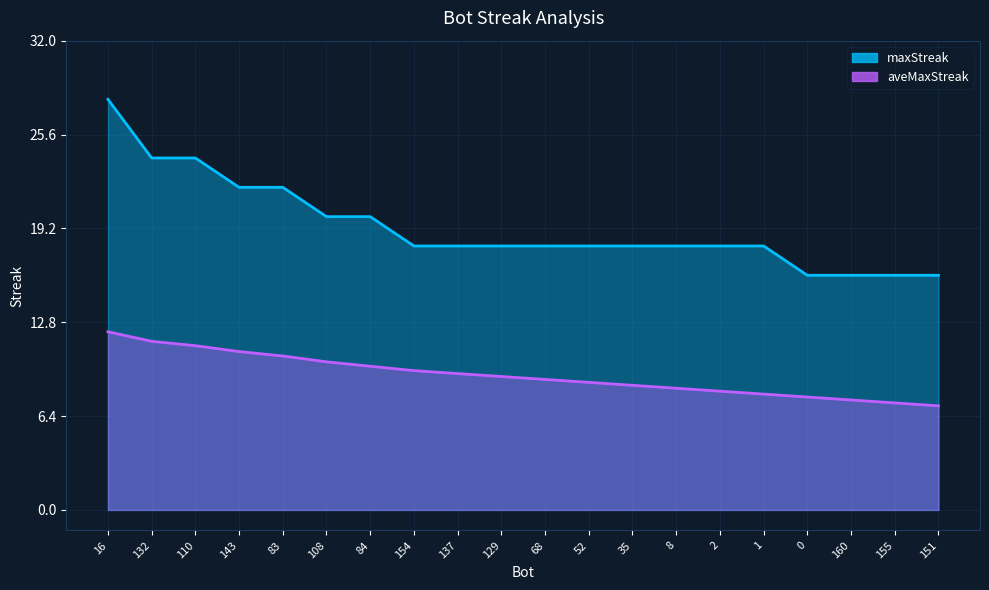

Reading left to right, extract all data points from this chart.

maxStreak: 28.0	24.0	24.0	22.0	22.0	20.0	20.0	18.0	18.0	18.0	18.0	18.0	18.0	18.0	18.0	18.0	16.0	16.0	16.0	16.0
aveMaxStreak: 12.2	11.5	11.2	10.8	10.5	10.1	9.8	9.5	9.3	9.1	8.9	8.7	8.5	8.3	8.1	7.9	7.7	7.5	7.3	7.1